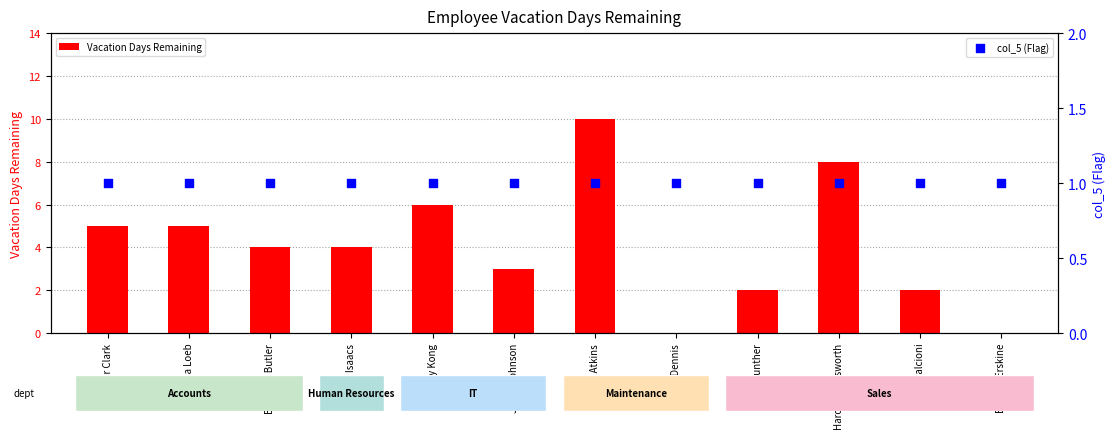

Which series has the largest total across all categories?

Vacation Days Remaining